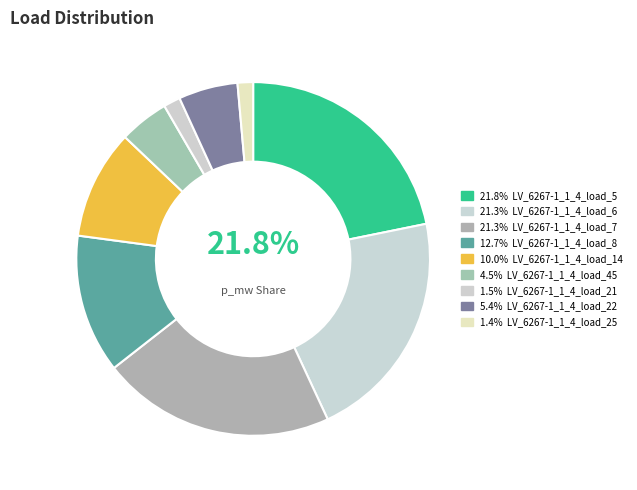

To the nearest percent, what is the difference between the largest and smallest slice percentages?

20%